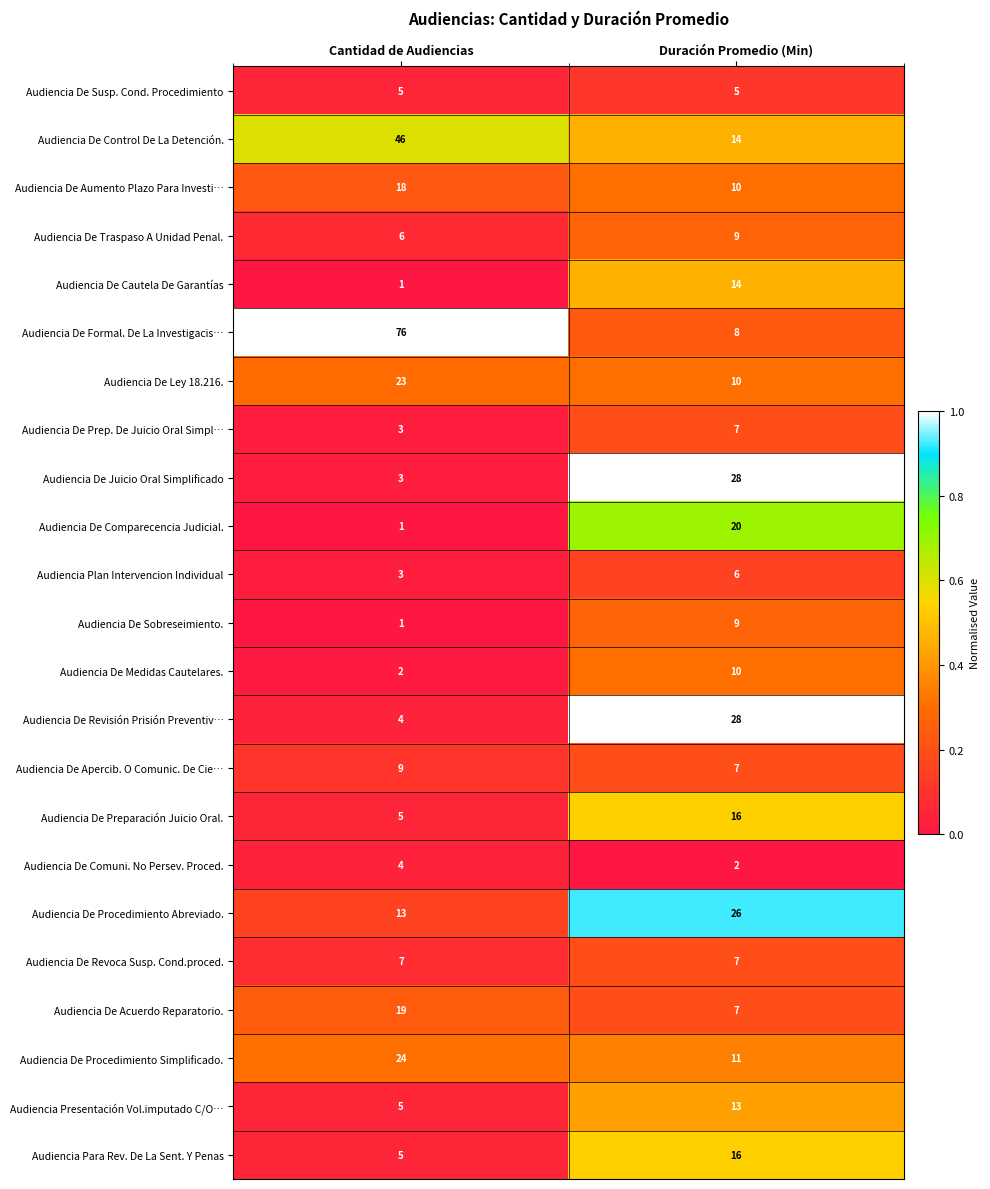

What is the total value across all series at Cantidad de Audiencias?

283